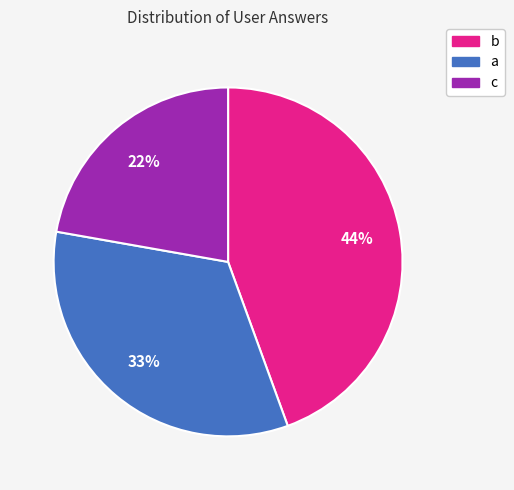

Does any single category account for the majority?

No